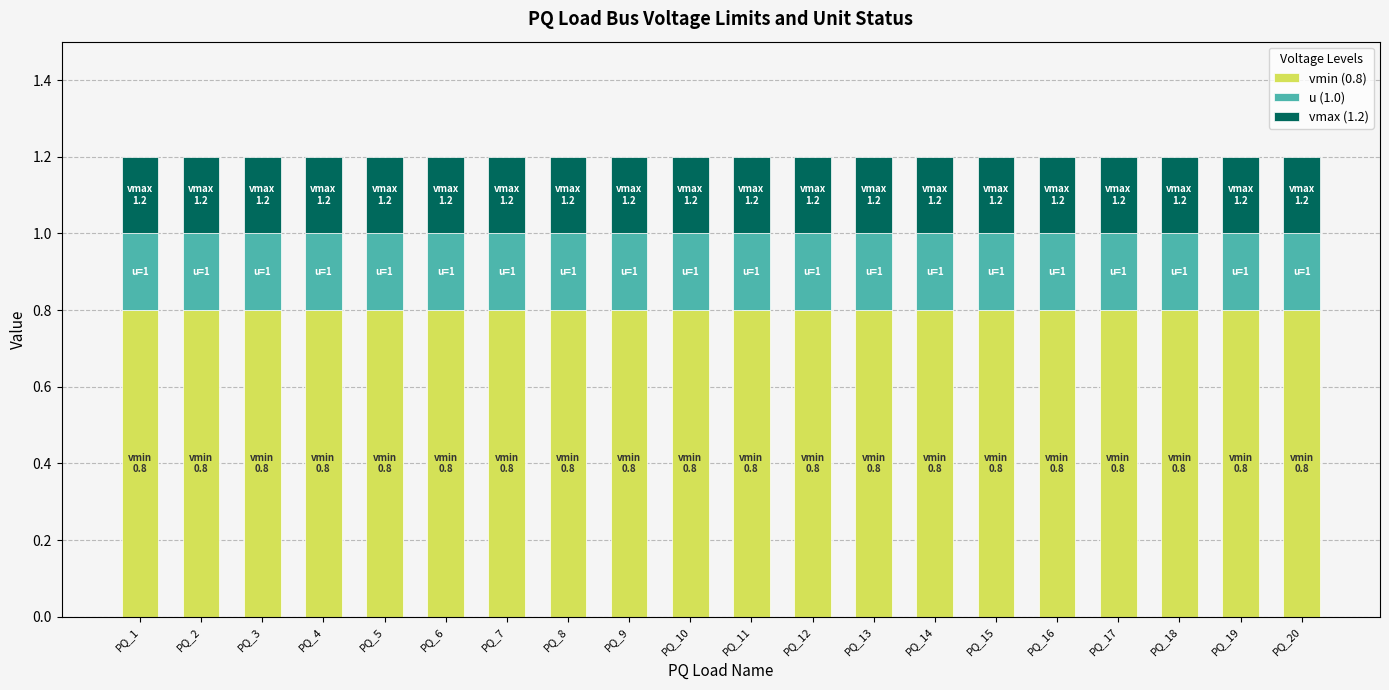

True or false: vmin (0.8) has a value of 0.5 at PQ_17.

False